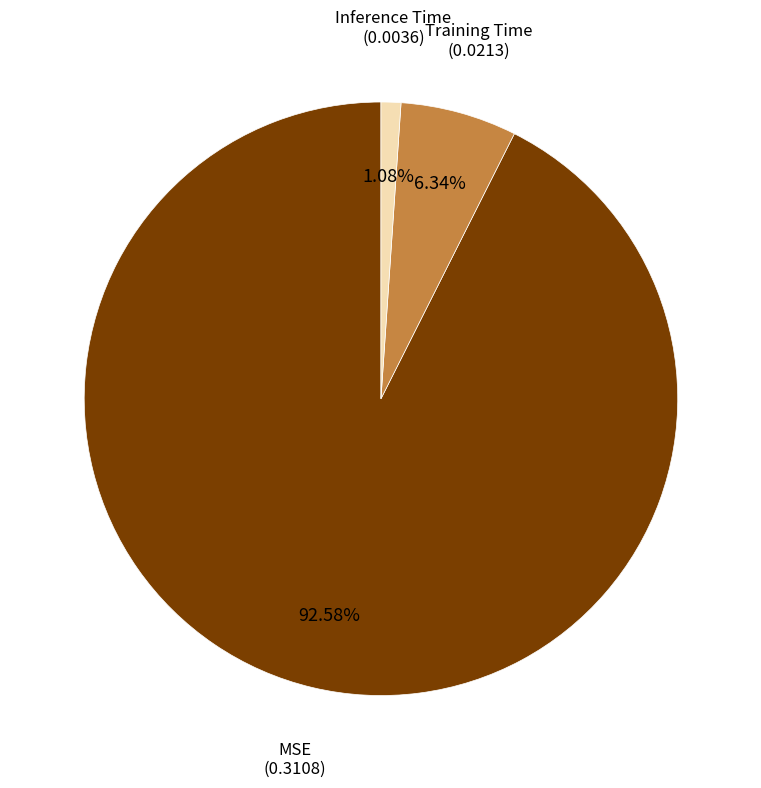

Which has a higher value, Inference Time or Training Time?

Training Time